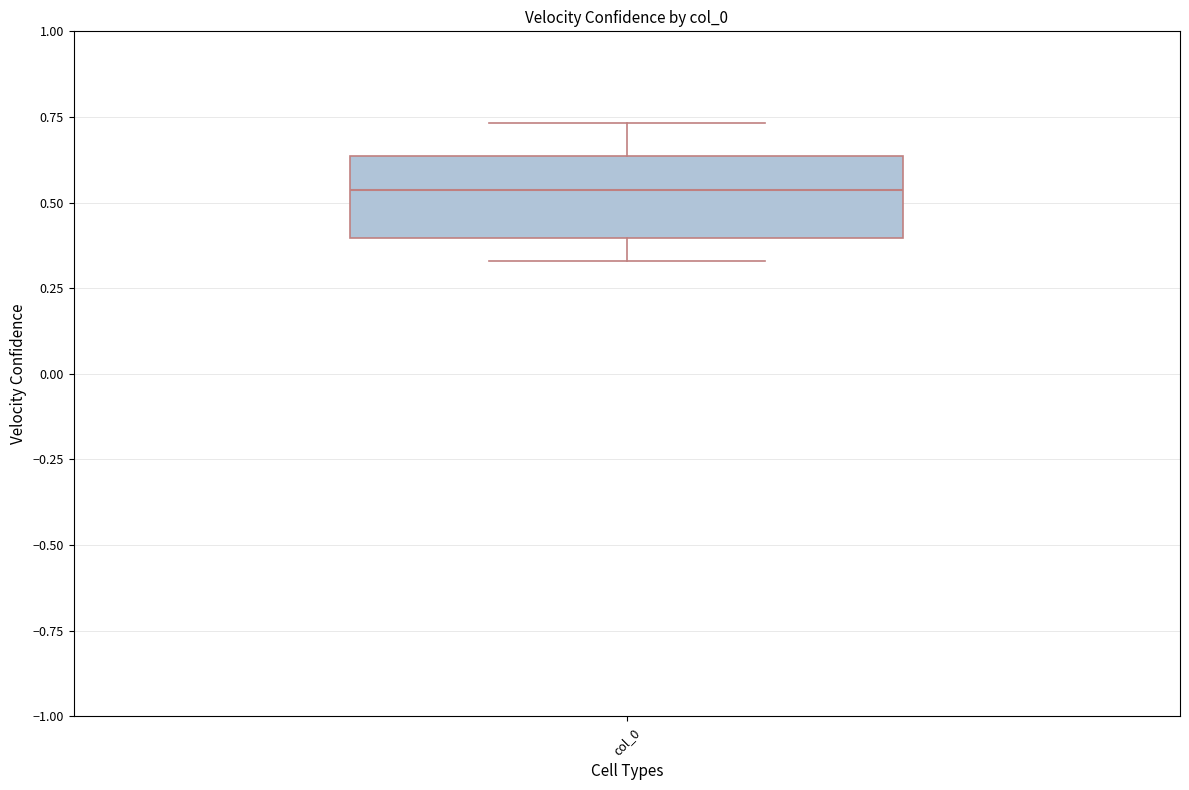

Transcribe this box plot: give where the median line is, the range the box spans, and where the two whiskers end, as read against the y-axis. The values are not printed on the chart, so give them approximately, as read against the axis.

median 0.55, box 0.40 to 0.65, whiskers 0.35 to 0.75